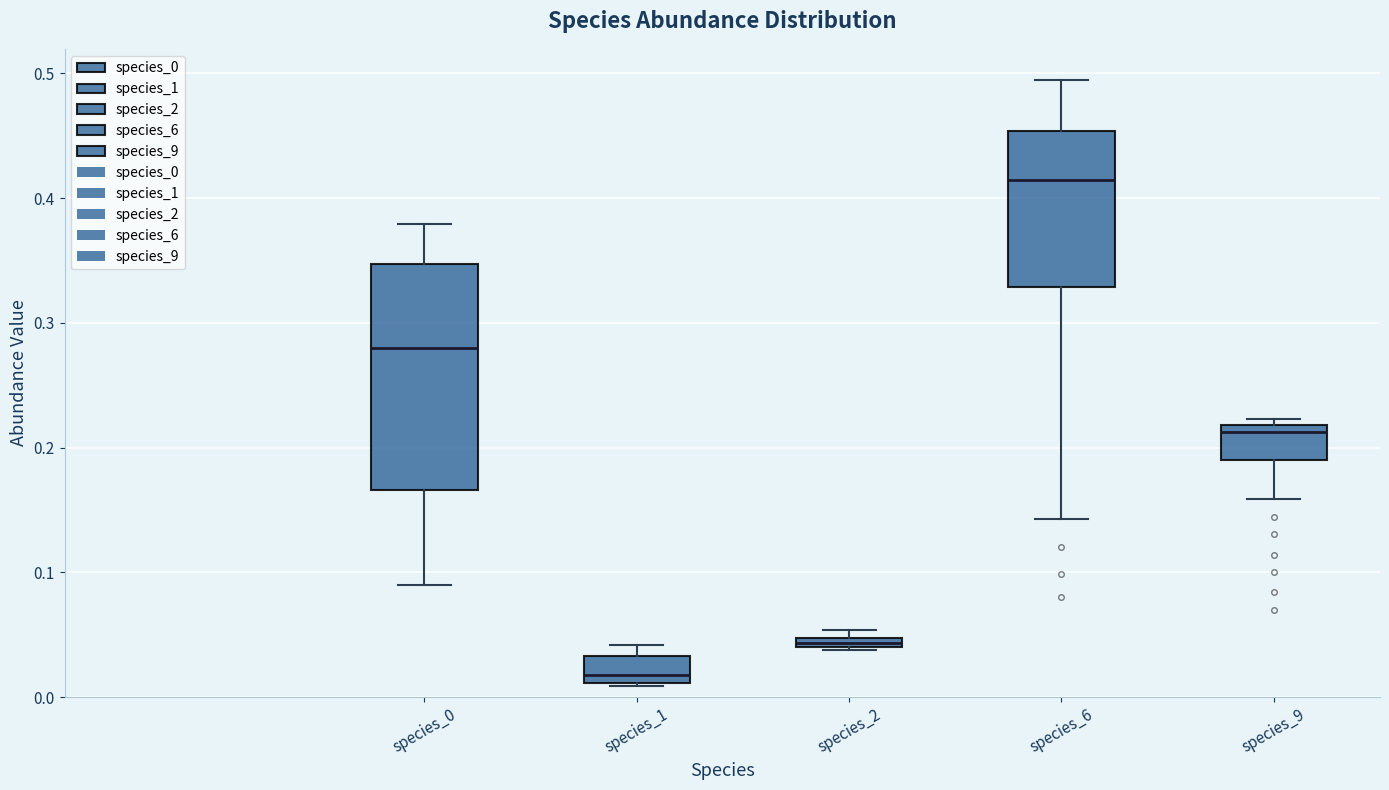

Where is the upper edge of the box for species_2 on the y-axis? The values are not printed on the chart, so give them approximately, as read against the axis.

0.05